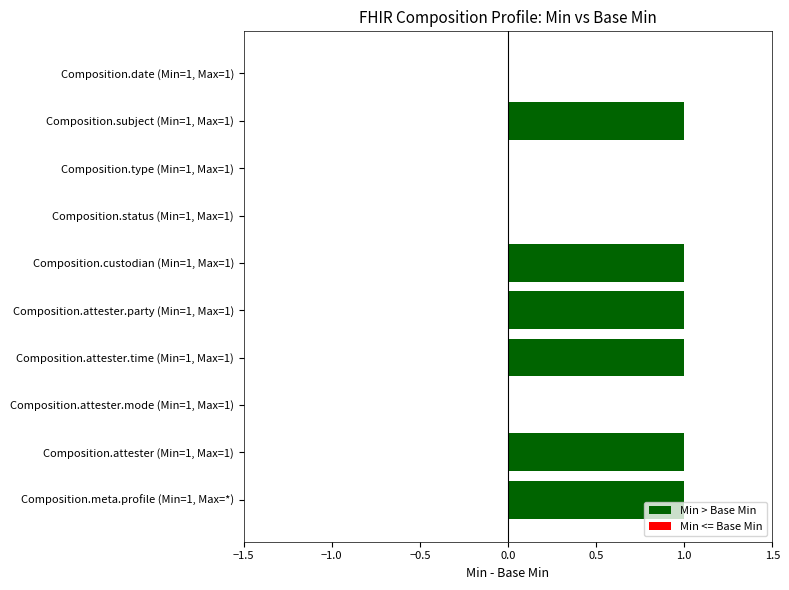

What is the sum of all Min values?

10